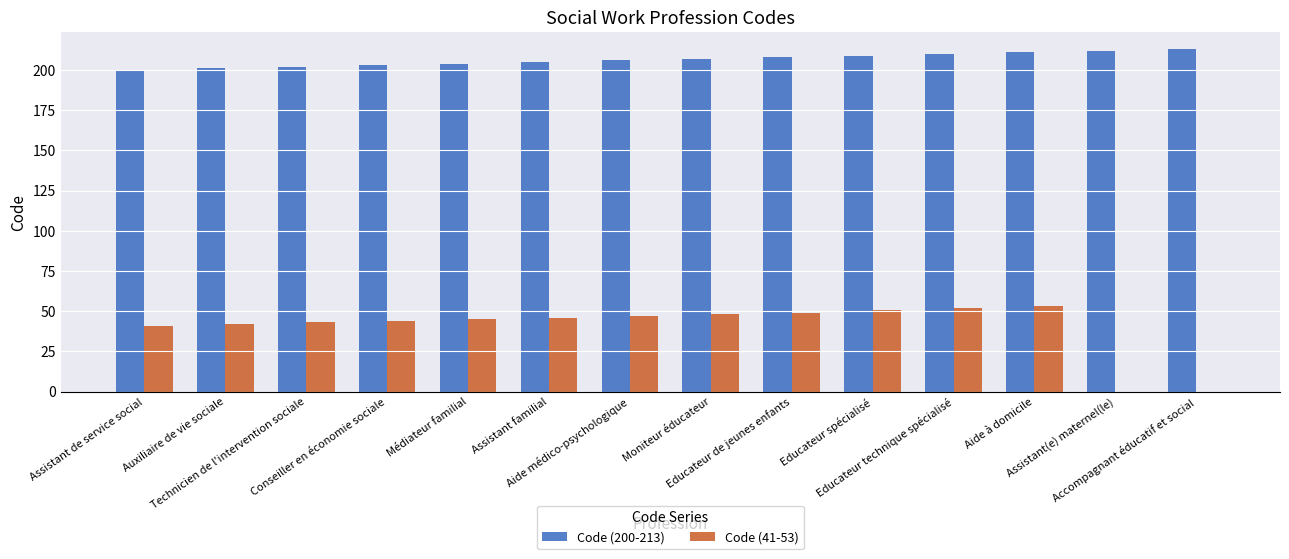

Which series has the largest total across all categories?

Code (200-213)